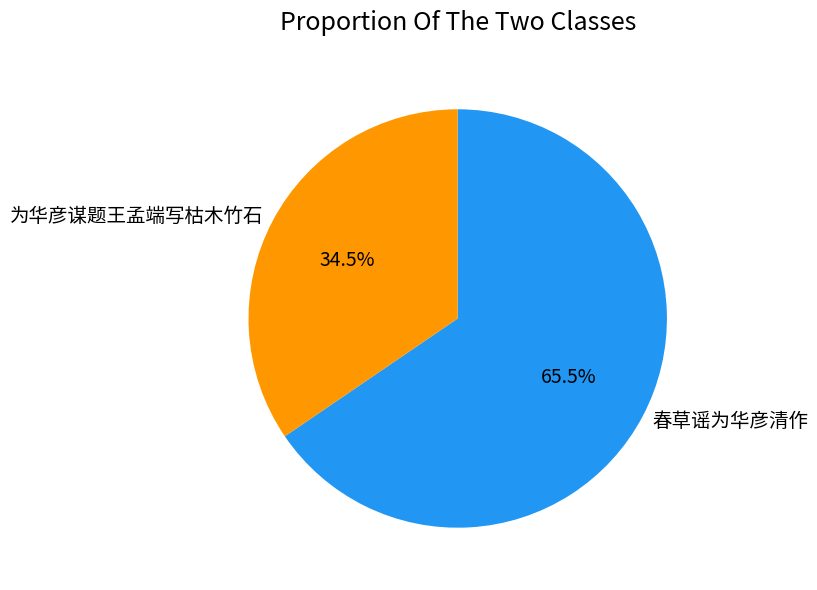

Which has a higher value, 春草谣为华彦清作 or 为华彦谋题王孟端写枯木竹石?

春草谣为华彦清作